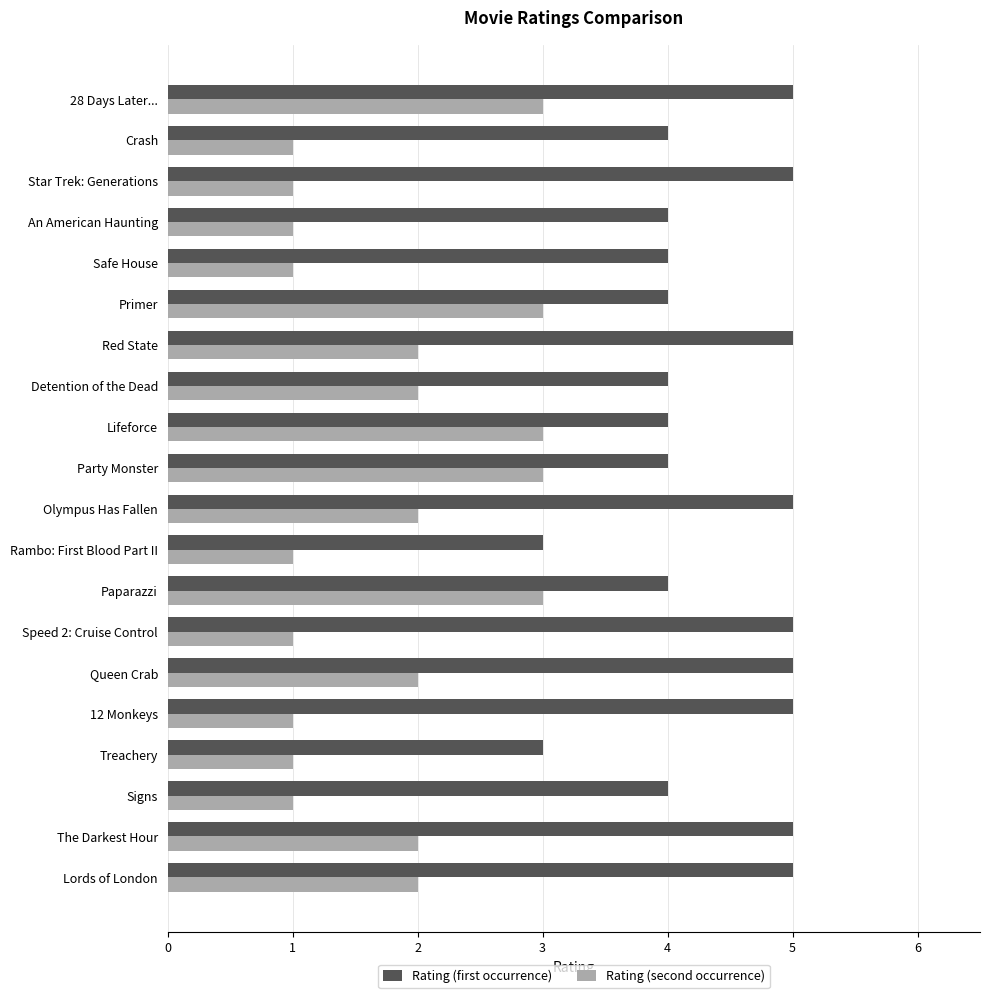

The value of Rating (second occurrence) at The Darkest Hour is 1. True or false?

False